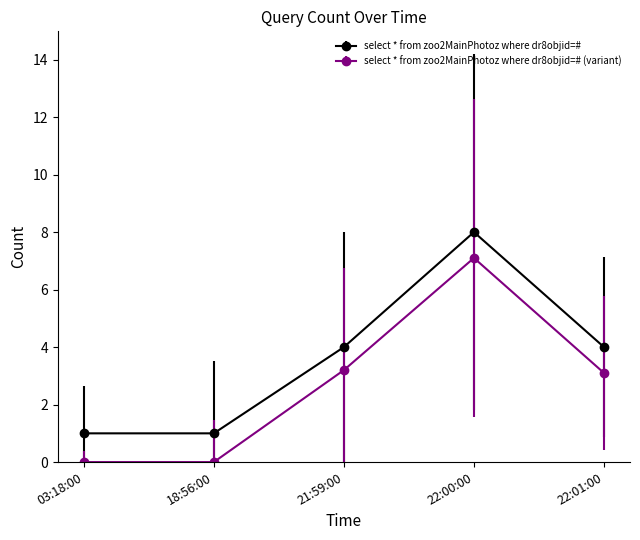

True or false: select * from zoo2MainPhotoz where dr8objid=# and select * from zoo2MainPhotoz where dr8objid=# (variant) intersect in this chart.

False